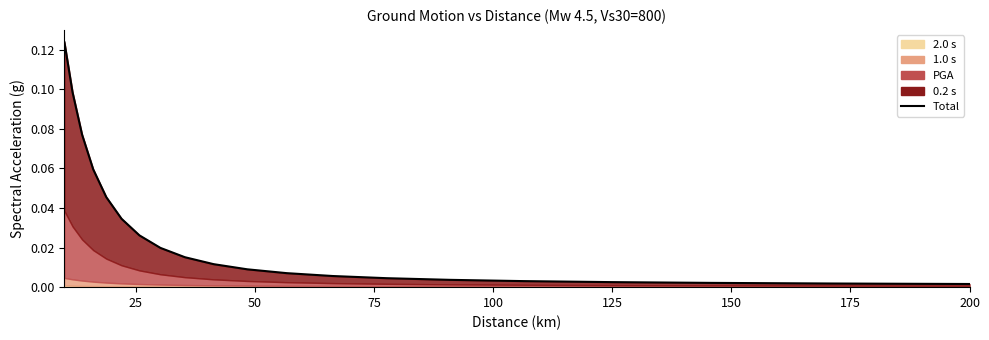

Is it true that the value at 175 is 0.0?

True